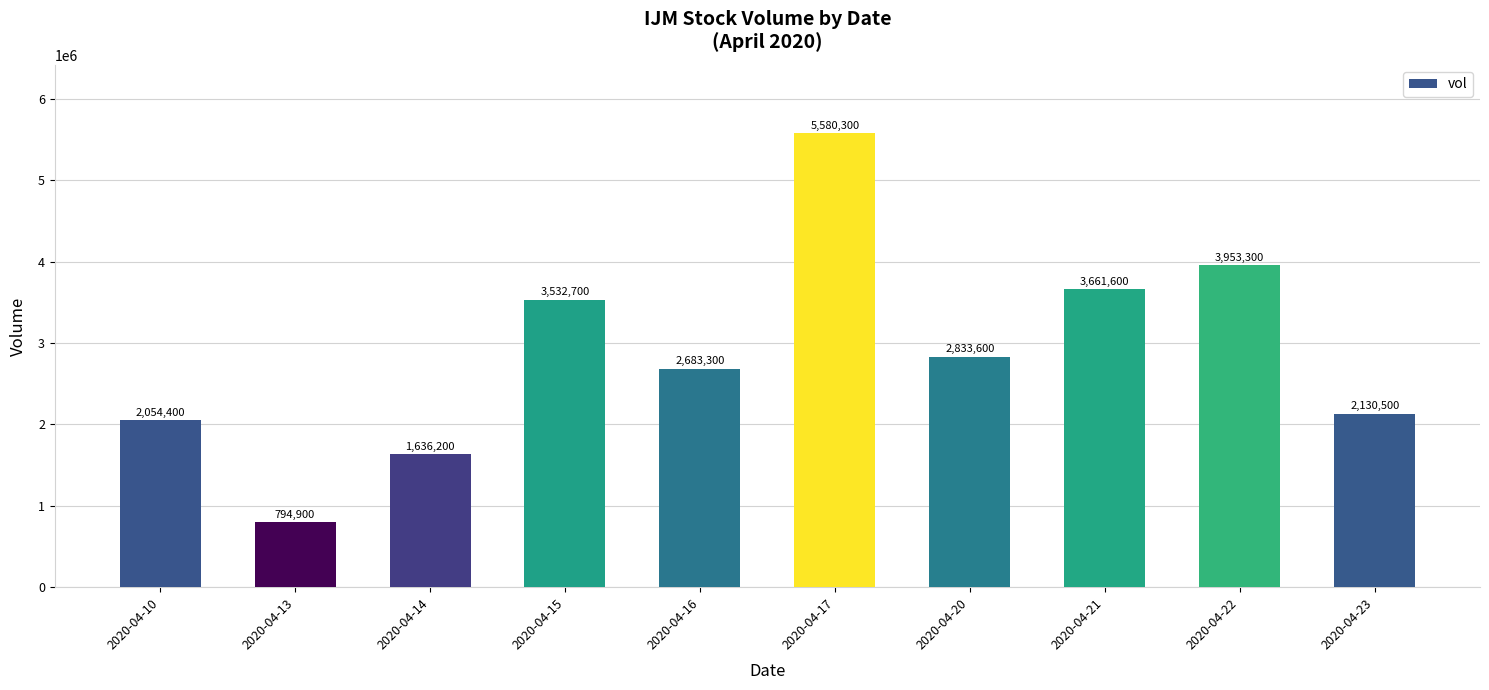

What is the smallest value displayed?

794900